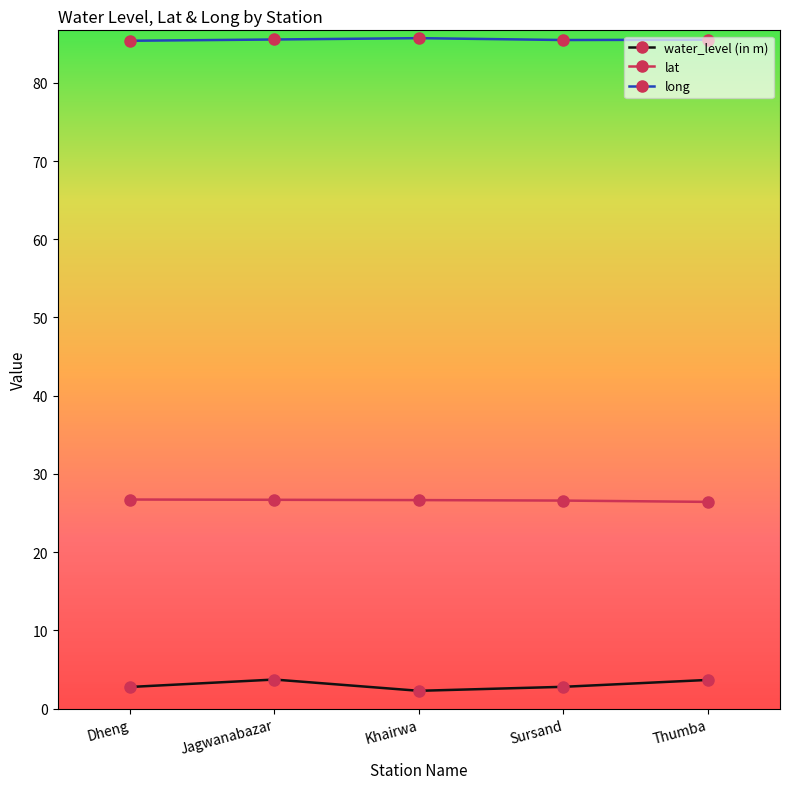

What is the greatest value displayed?

85.7